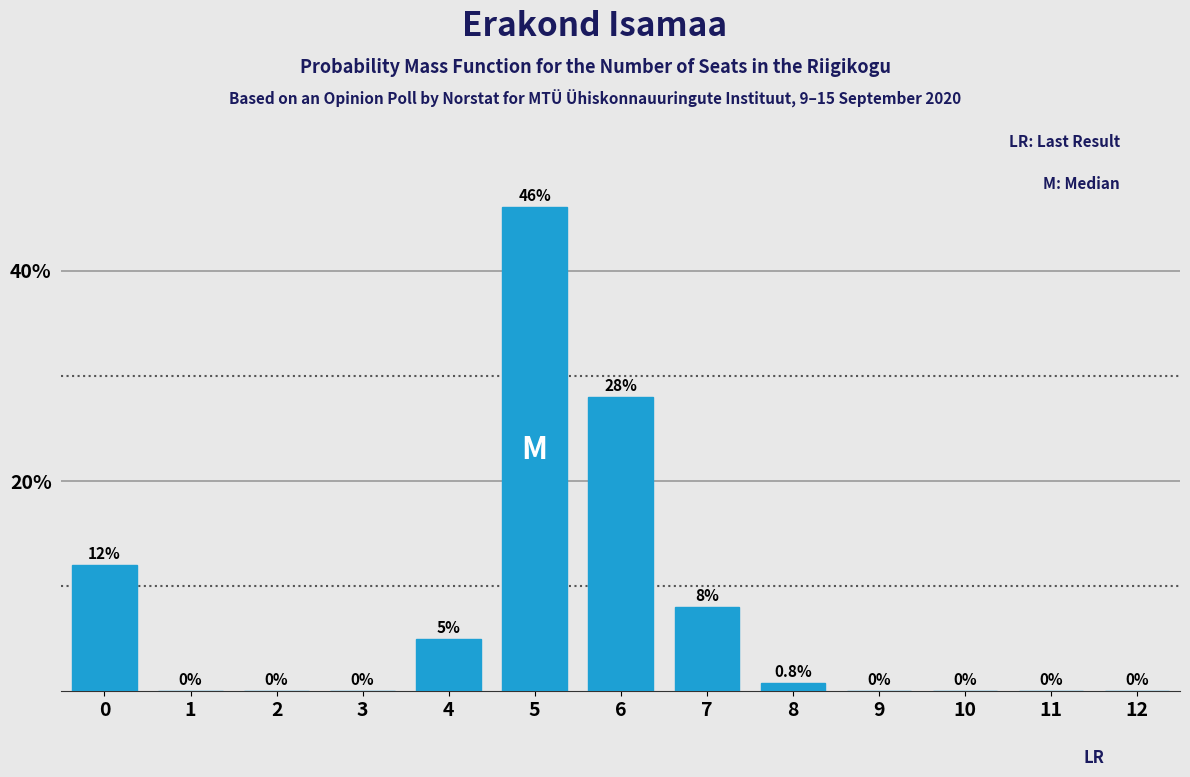

Reading left to right, what are all the values shown in this chart?

0=12.0	1=0.0	2=0.0	3=0.0	4=5.0	5=46.0	6=28.0	7=8.0	8=0.8	9=0.0	10=0.0	11=0.0	12=0.0